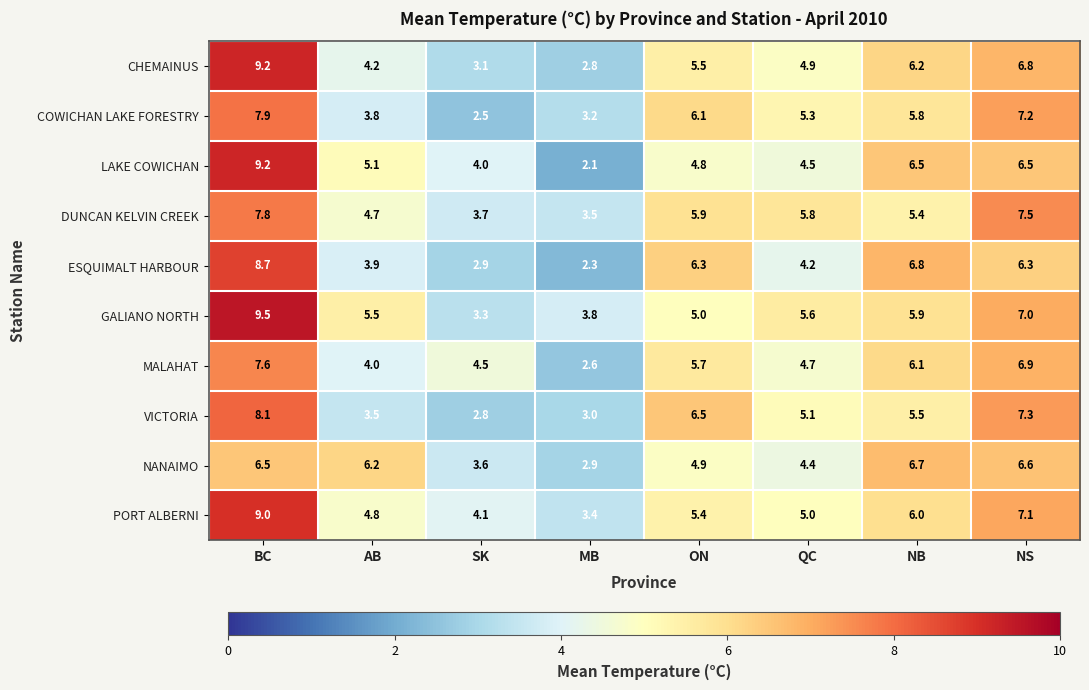

The value of VICTORIA at AB is 1.3. True or false?

False